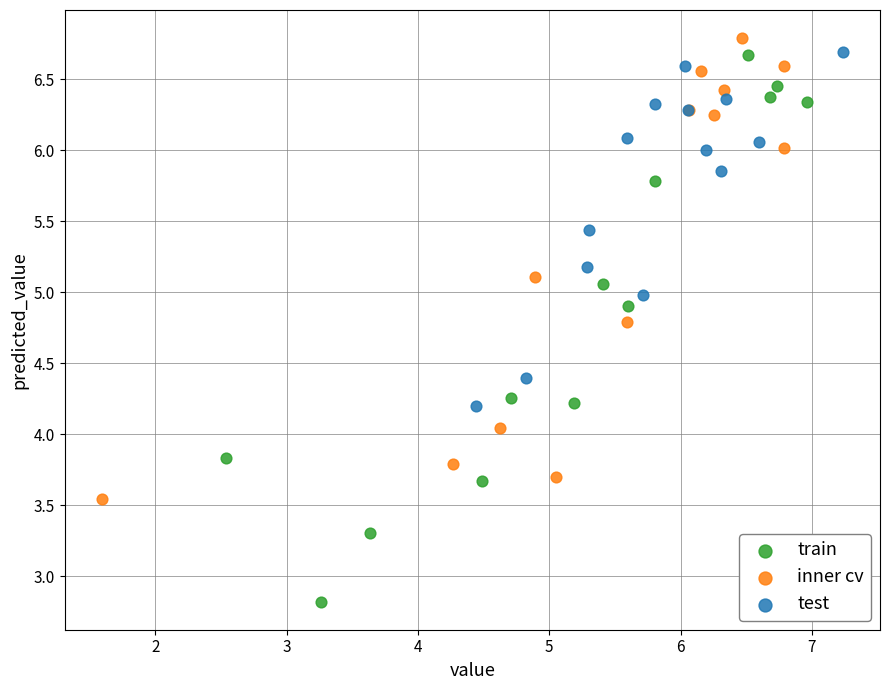

Which series has the widest spread of Y values?

train